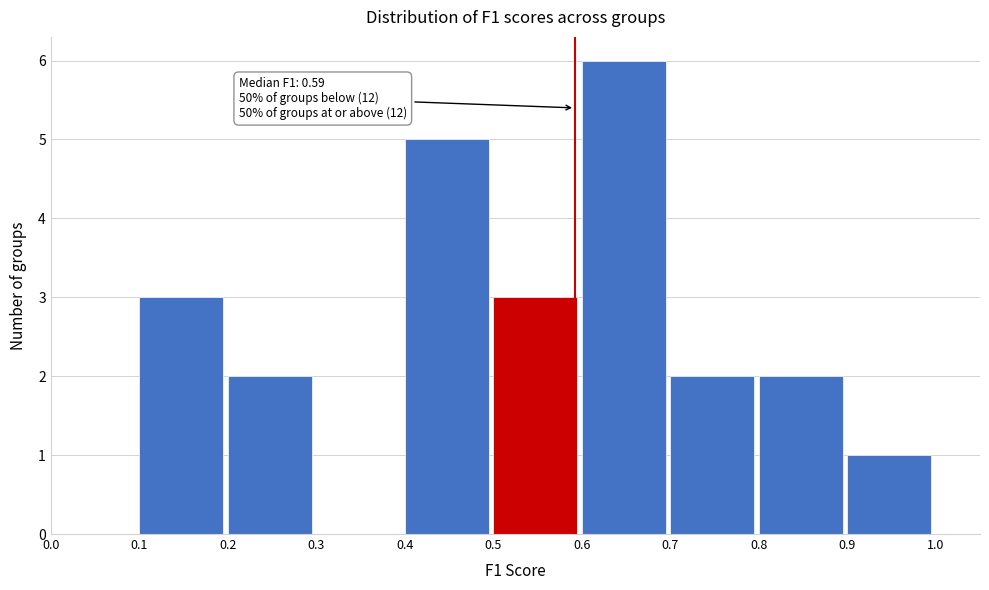

Which range on the x-axis has the tallest bar?

0.6 to 0.7